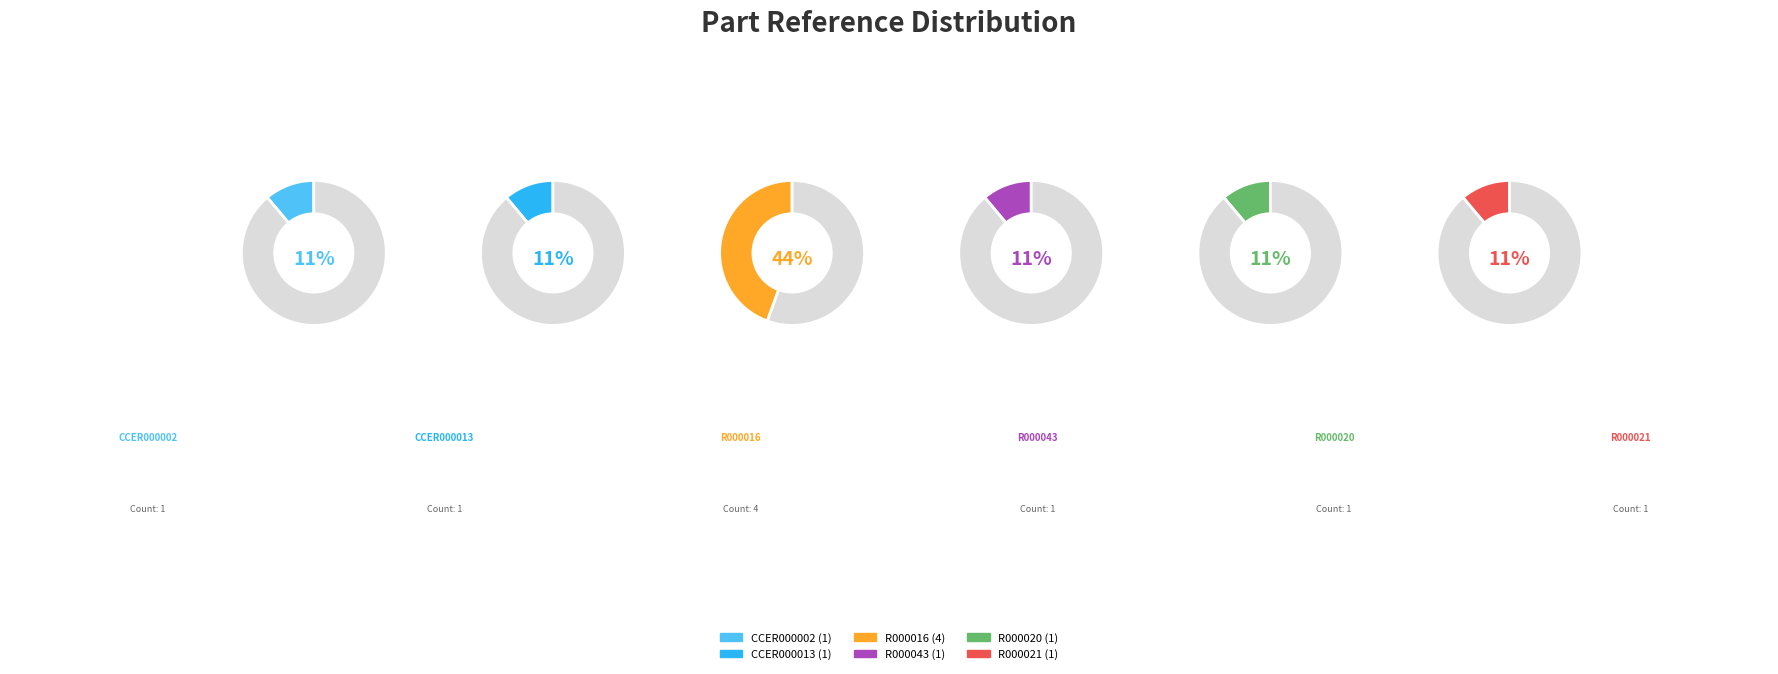

To the nearest percent, what percentage of the pie is R000043?

11%